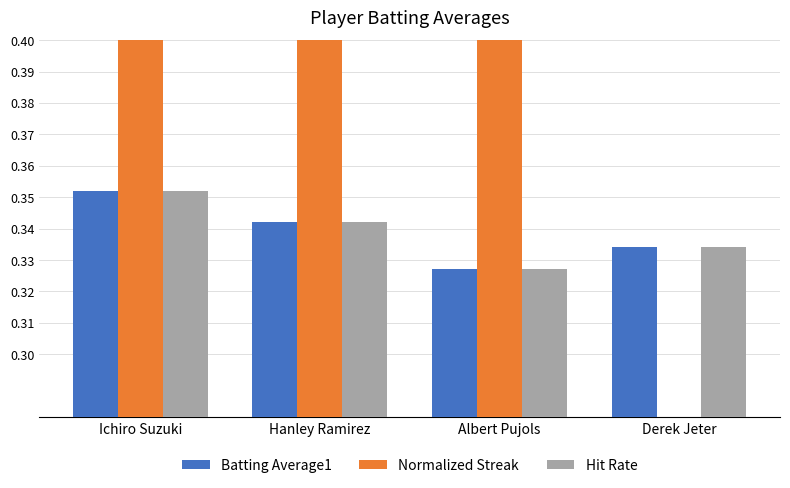

List the labels in order of Normalized Streak value, largest first.

Ichiro Suzuki, Hanley Ramirez, Albert Pujols, Derek Jeter